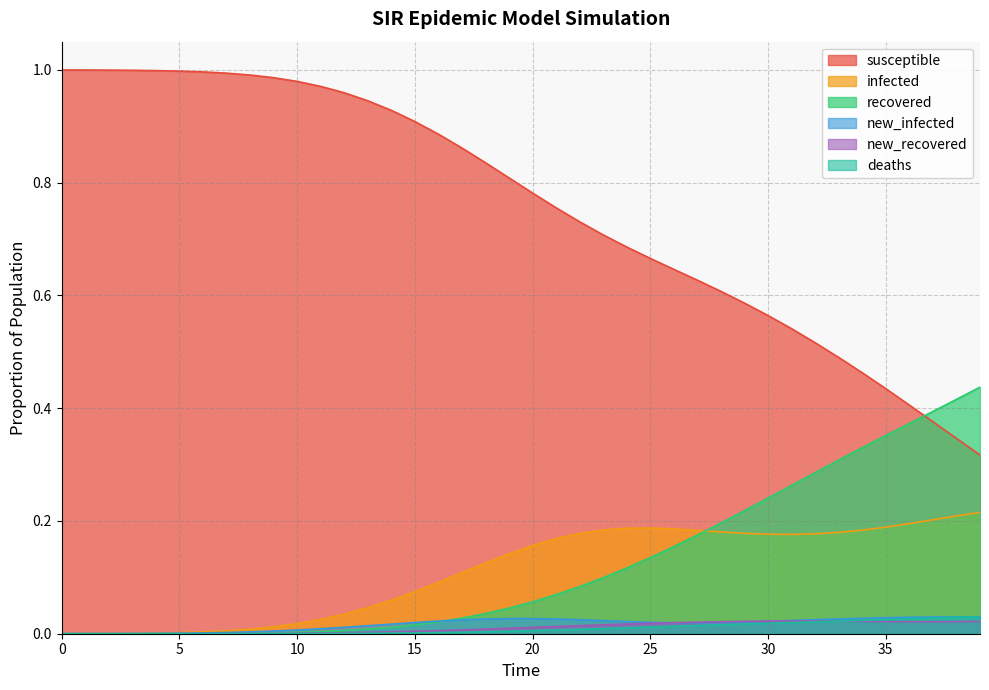

Which series has the widest spread of values?

susceptible